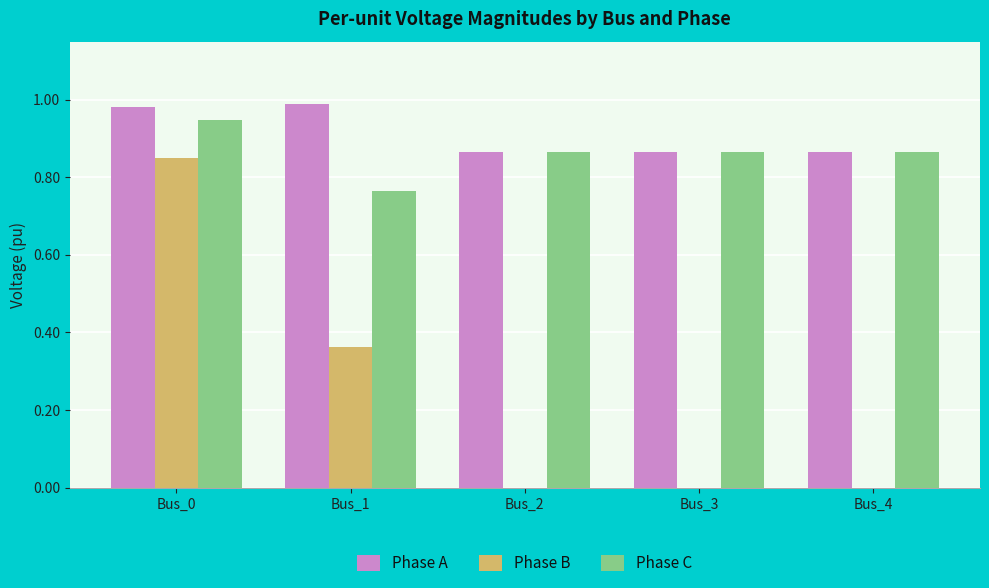

Does the chart contain stacked bars?

No